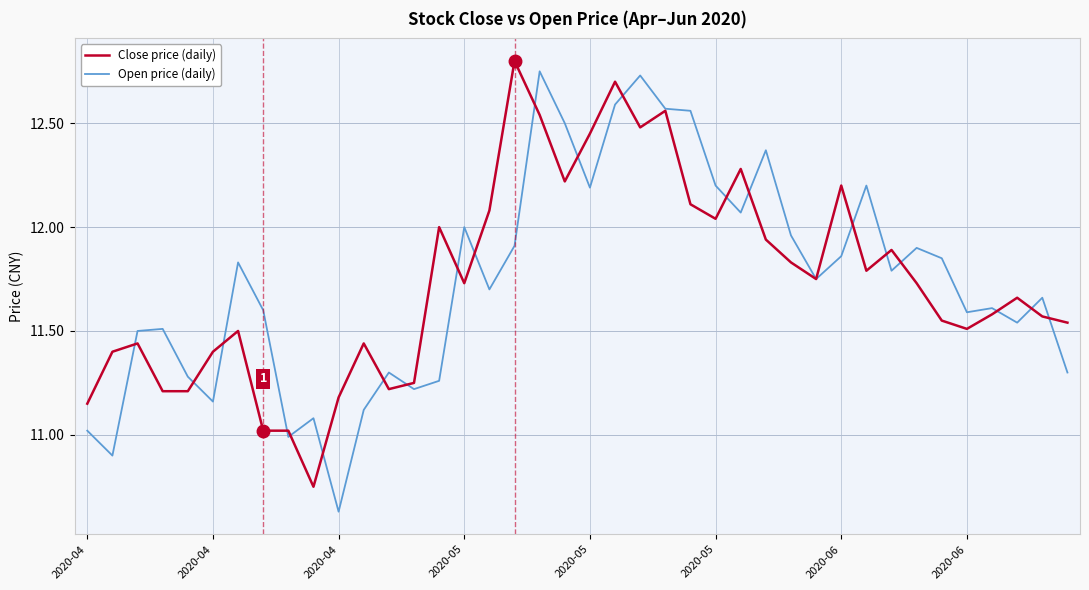

Which series has the widest spread of values?

Open price (daily)